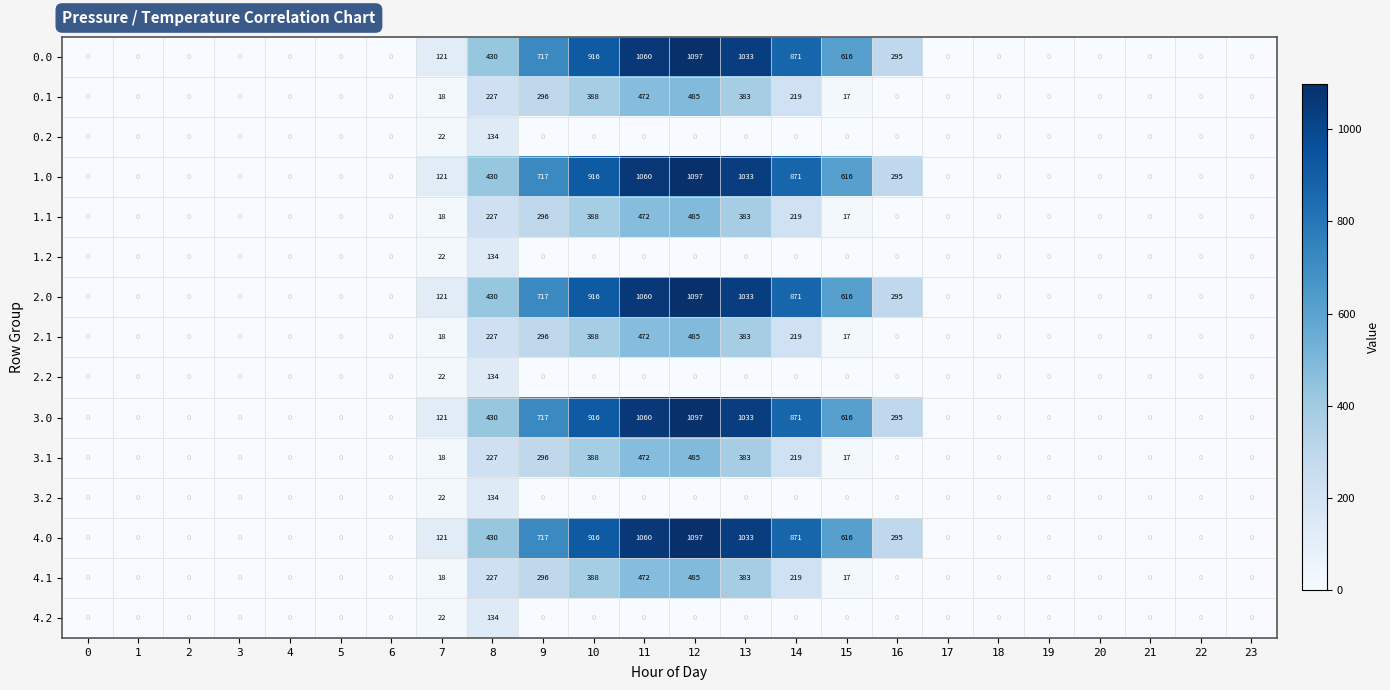

Is it true that 3.1 equals 229 at 2?

False